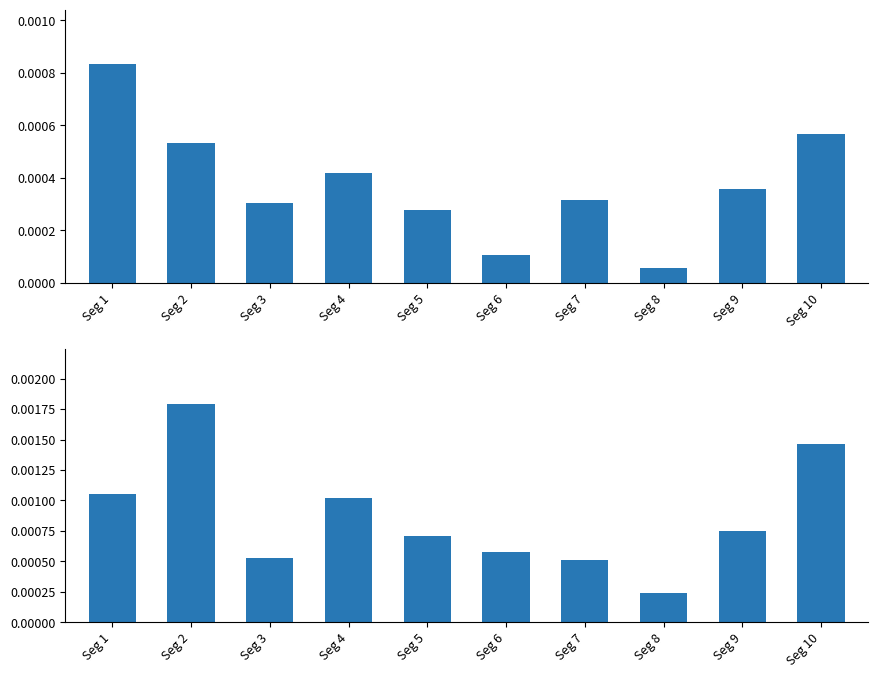

At which category is the sum across all series the highest?

Seg 2